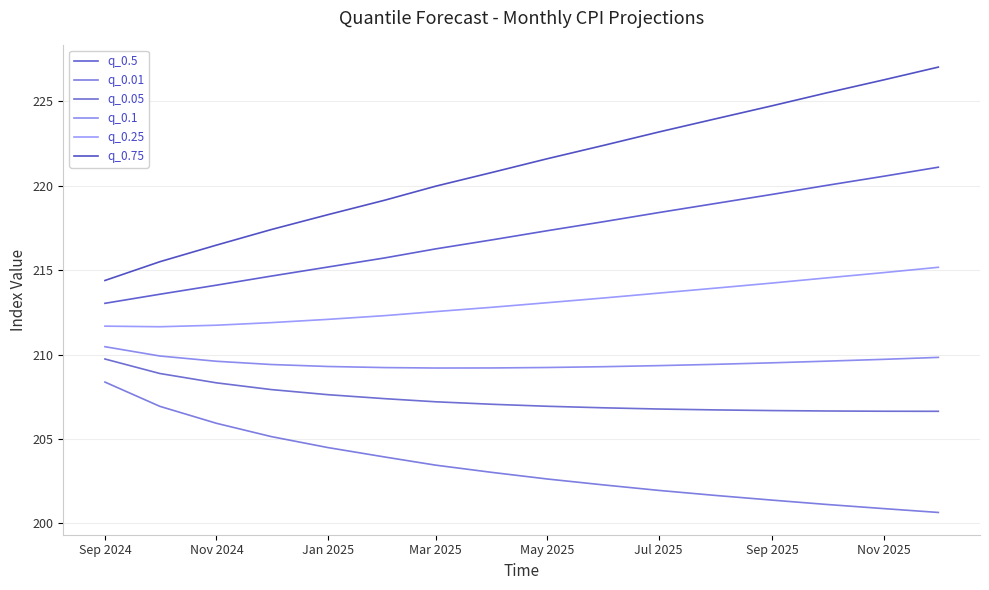

What is the difference between the second highest and second lowest values in the q_0.1 series?

0.7